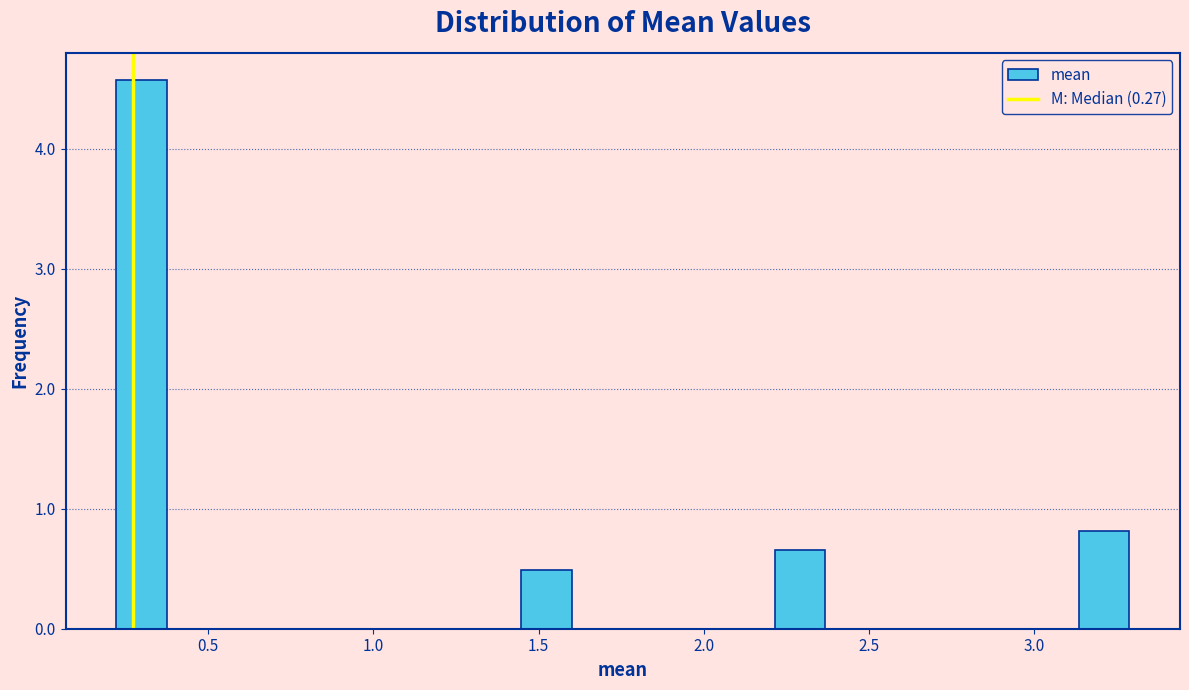

Read against the x-axis, roughly where is the centre of the tallest bar?

0.30